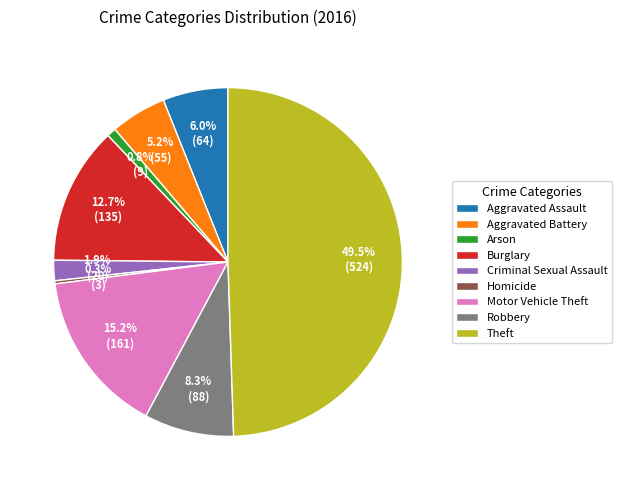

Does Aggravated Assault represent more than half of the total?

No